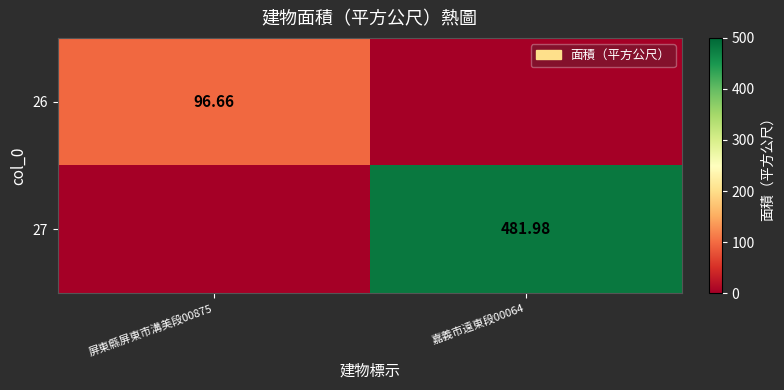

Is the value of 26 at 屏東縣屏東市溝美段00875 greater than the value of 27 at 嘉義市遠東段00064?

No